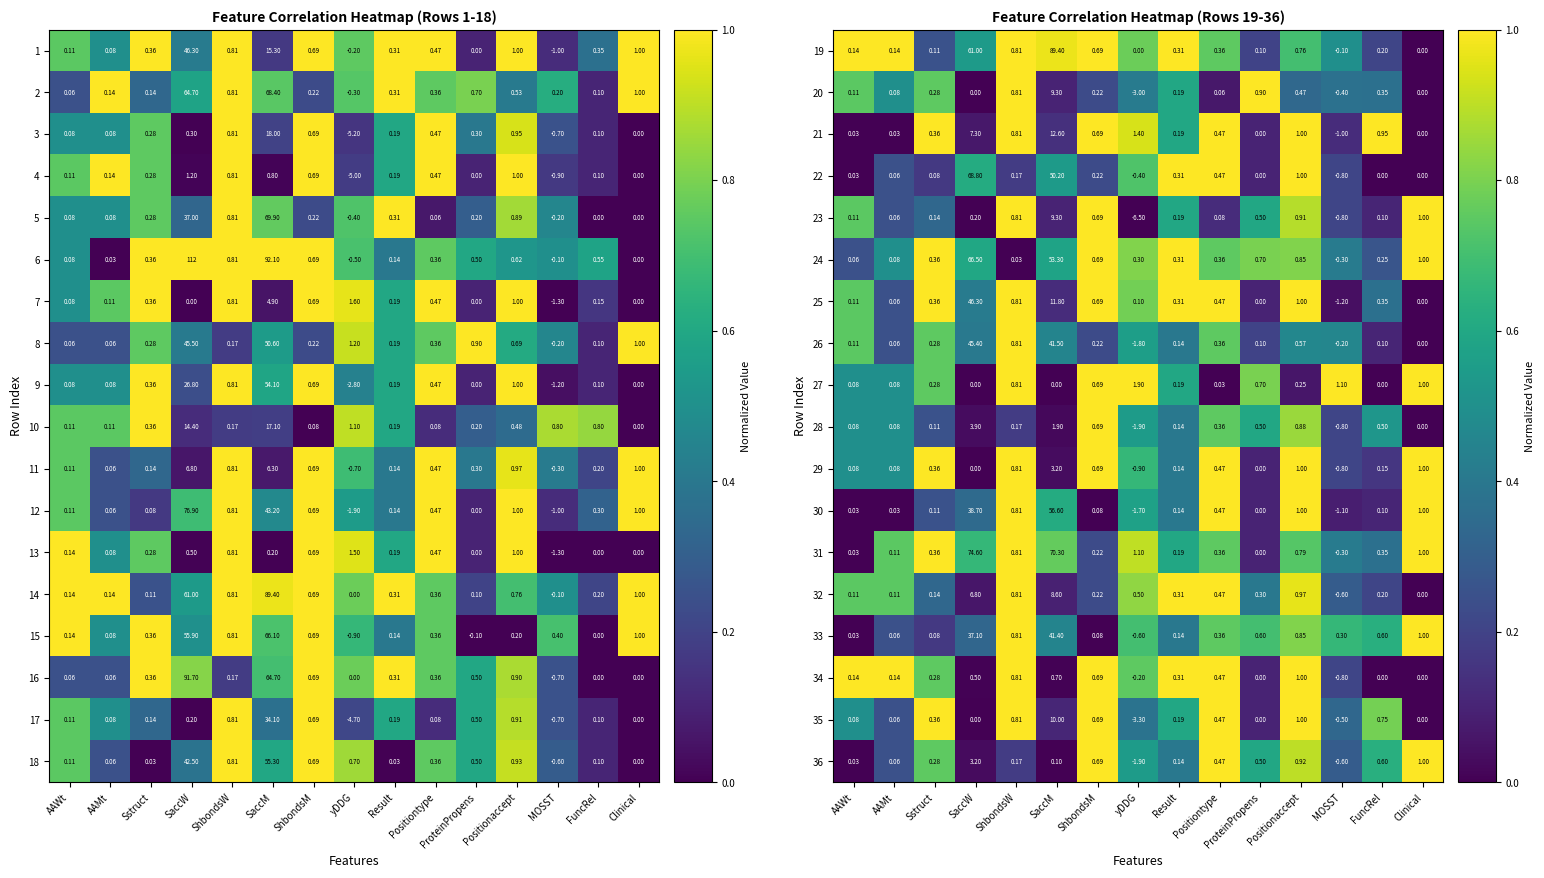

Between SaccW and ProteinPropens, which is larger?

SaccW